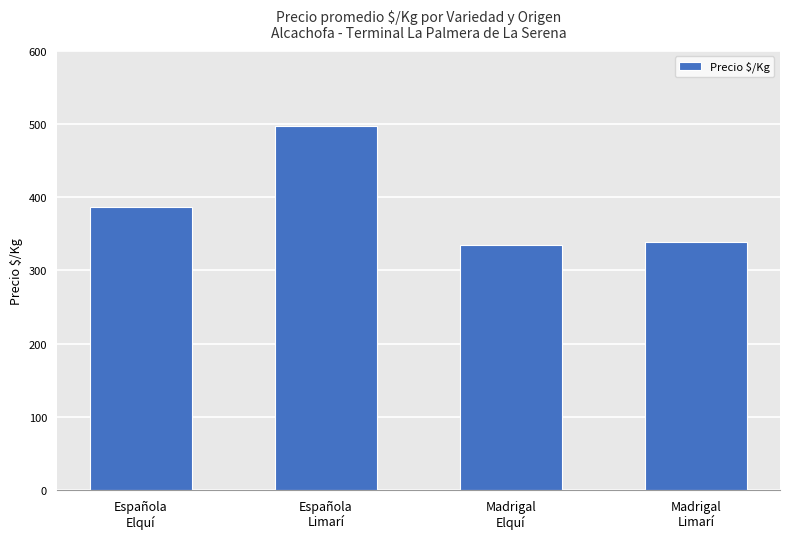

What position from the left is Española
Limarí?

2